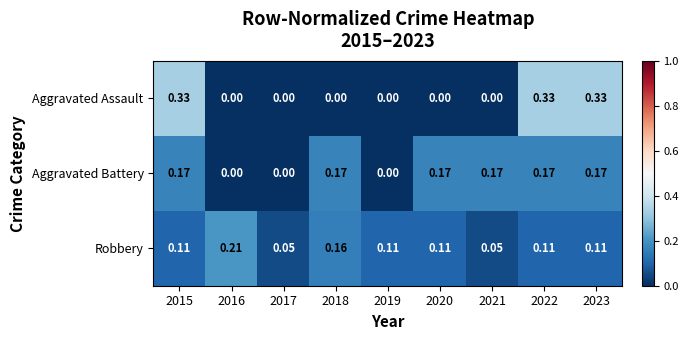

Which series has the widest spread of values?

Aggravated Assault